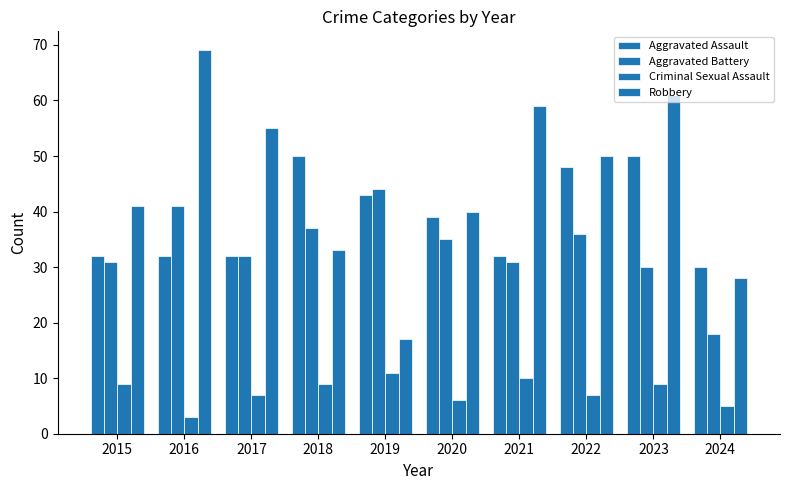

How many groups of bars are there?

10